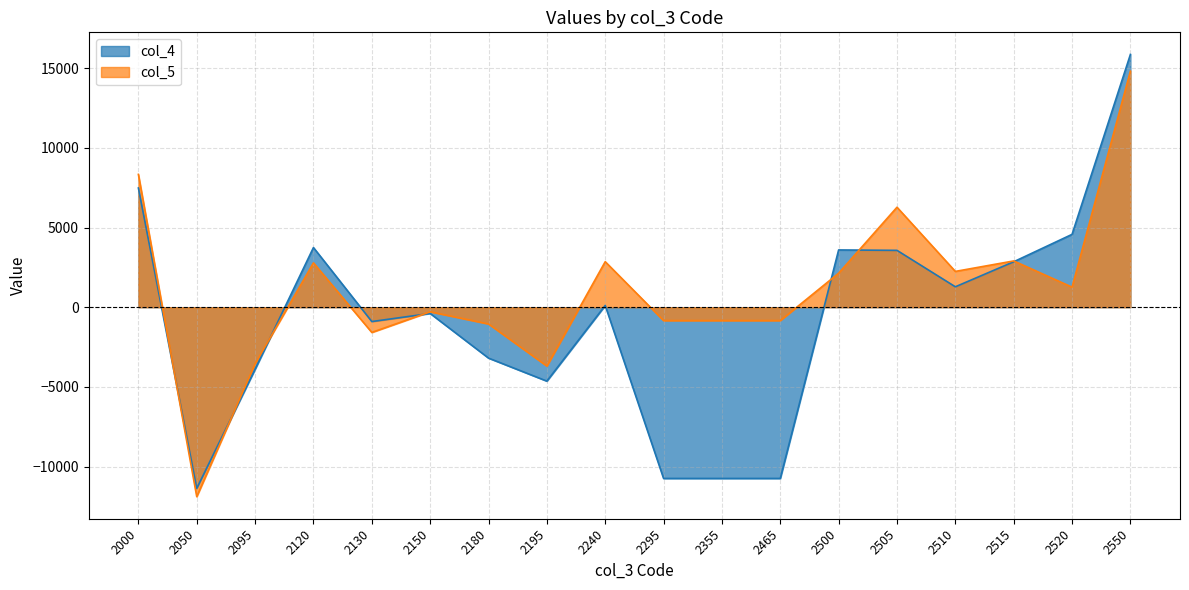

Reading left to right, list all the values displayed in this chart.

col_4: 2000=7480	2050=-11374	2095=-3894	2120=3743	2130=-901	2150=-393	2180=-3195	2195=-4640	2240=108	2295=-10748	2355=-10748	2465=-10748	2500=3593	2505=3567	2510=1281	2515=2851	2520=4571	2550=15863
col_5: 2000=8334	2050=-11889	2095=-3555	2120=2783	2130=-1583	2150=-289	2180=-1052	2195=-3696	2240=2856	2295=-840	2355=-840	2465=-840	2500=2133	2505=6273	2510=2246	2515=2903	2520=1258	2550=14813